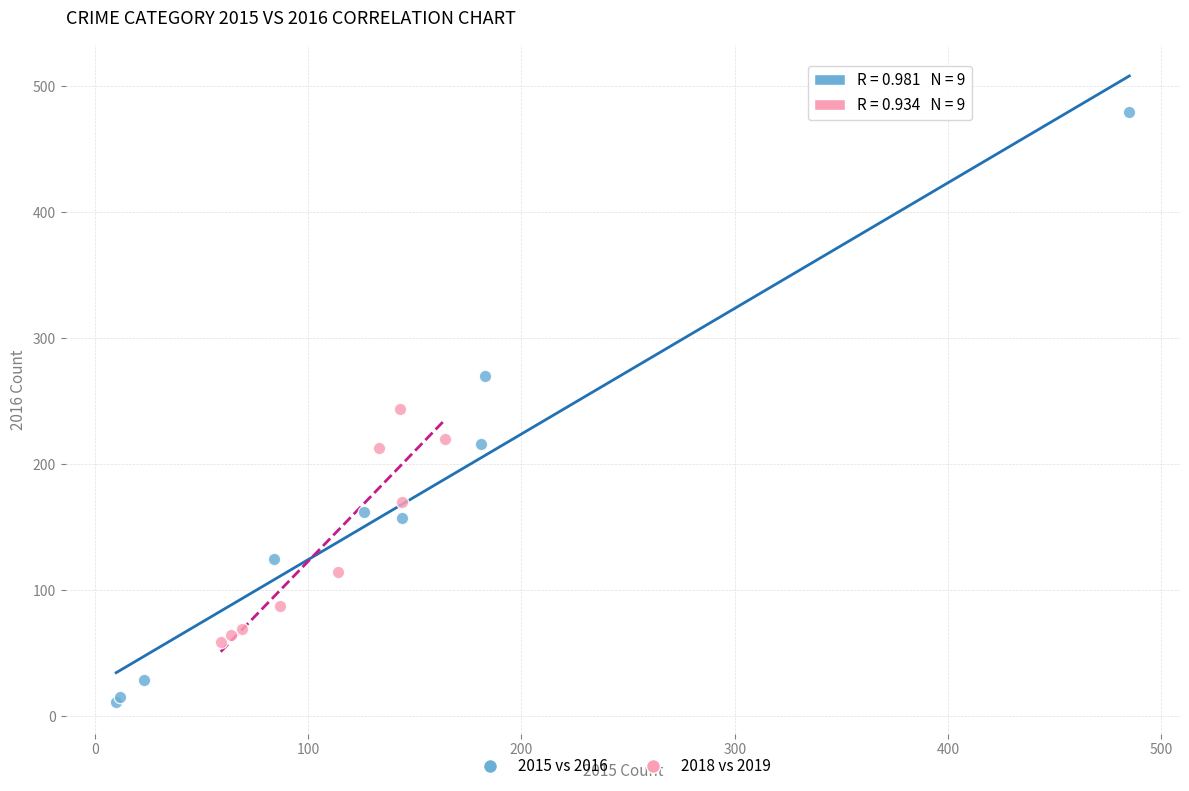

Which series contains the highest Y value?

2015 vs 2016